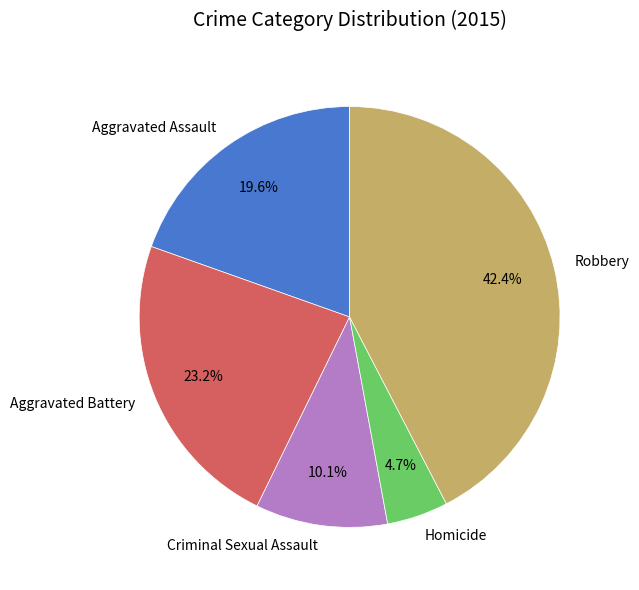

To the nearest percent, what portion does Robbery represent?

42%